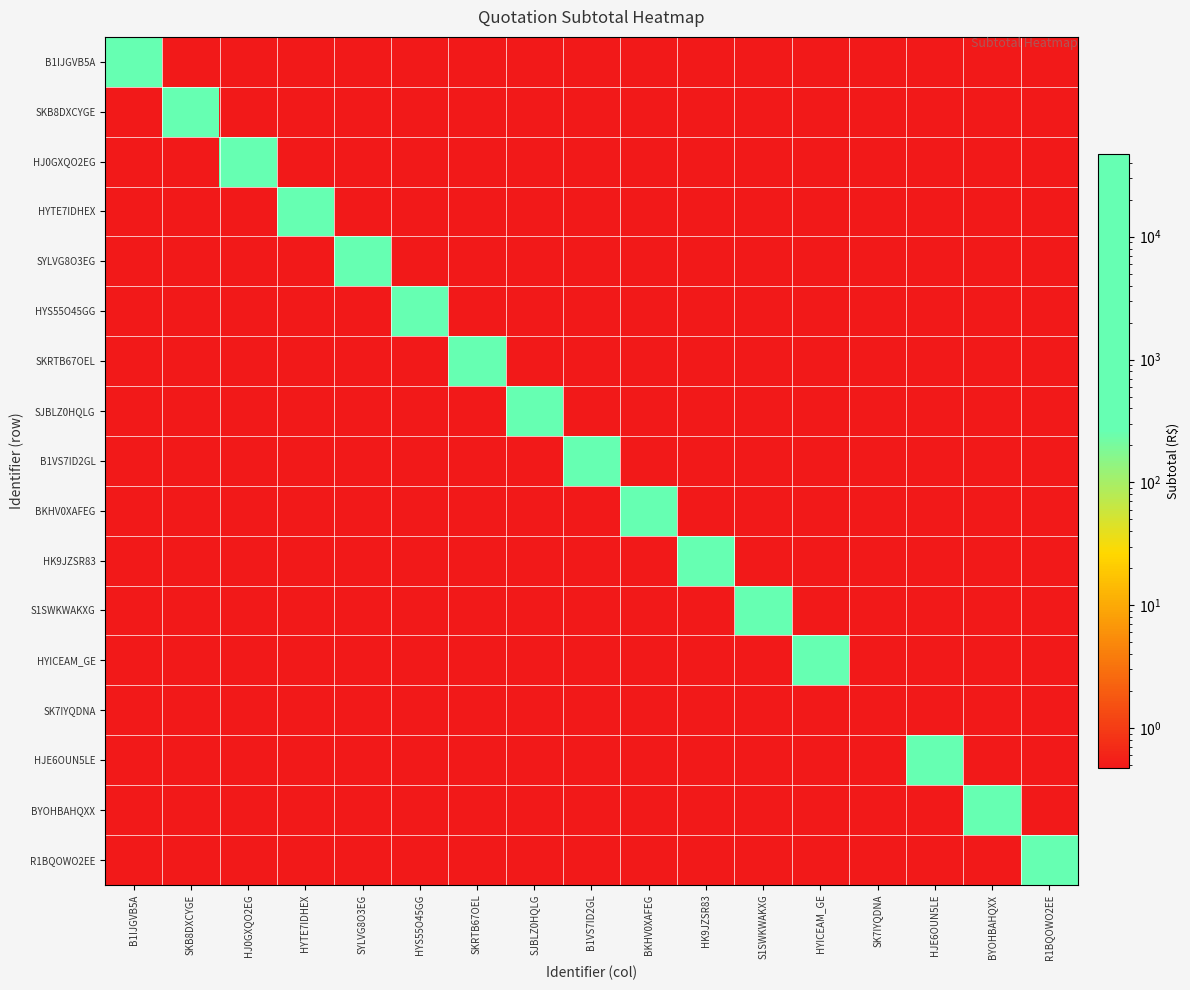

At how many categories does at least one series exceed 32434?

2